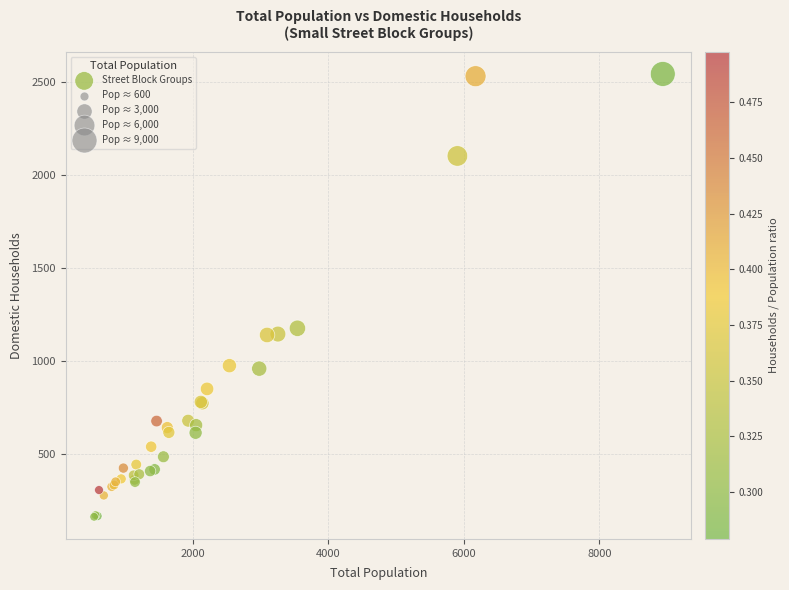

What Y value in the scatter plot is closest to 1353?

1176